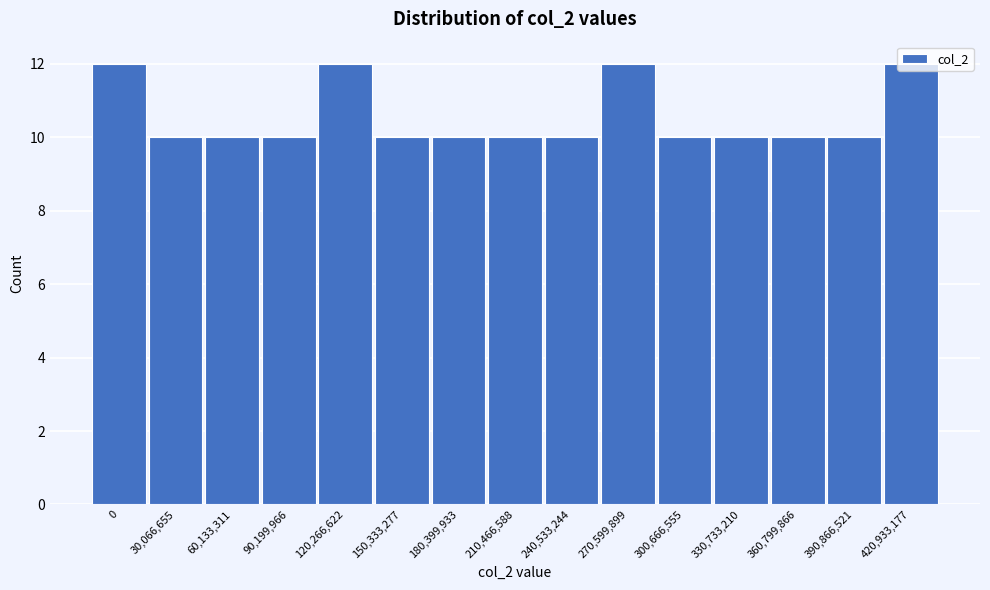

What is the greatest value displayed?

12